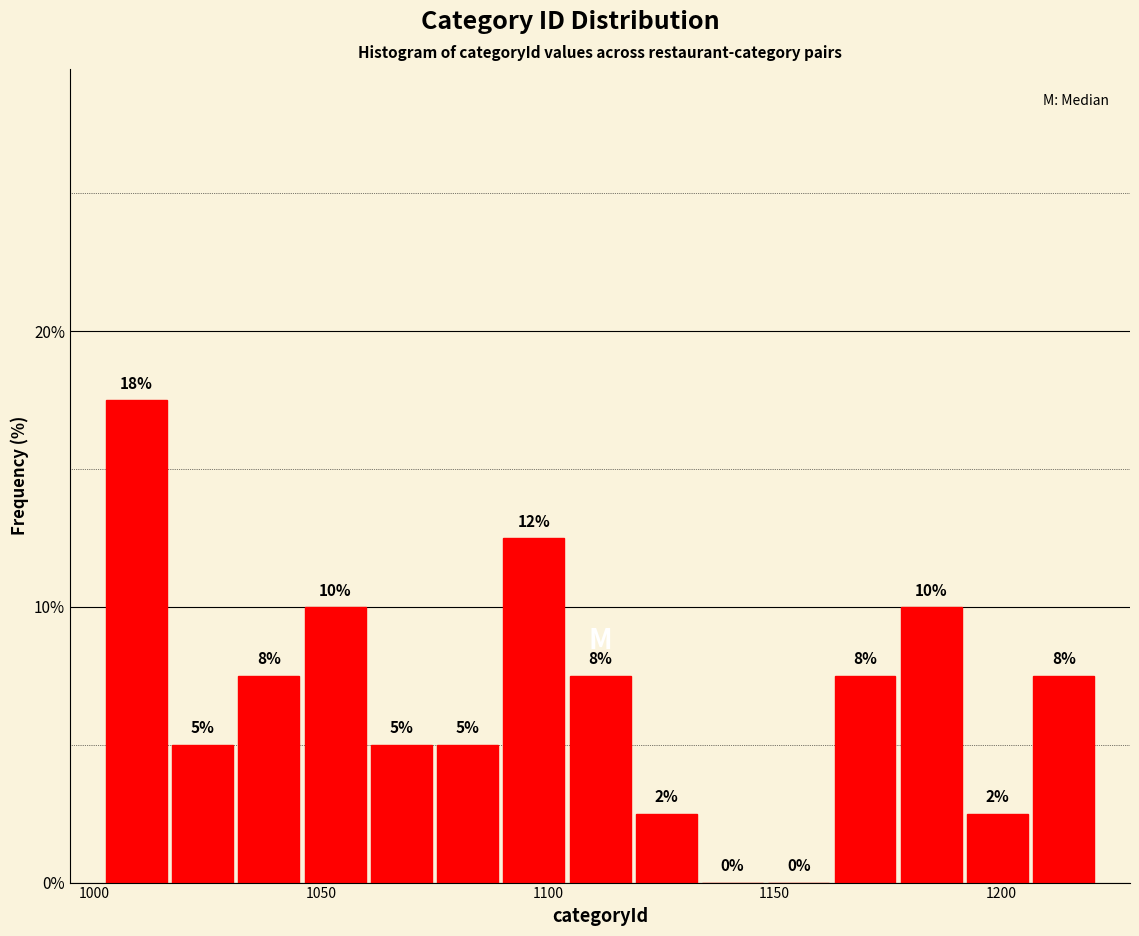

Read against the x-axis, roughly where is the centre of the tallest bar?

1010